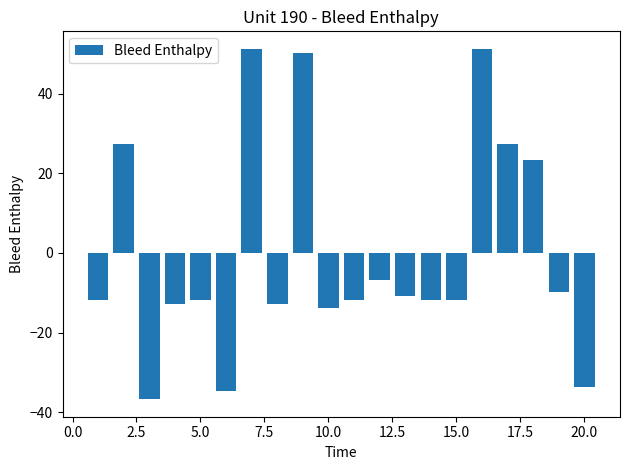

How many values are below zero?

14